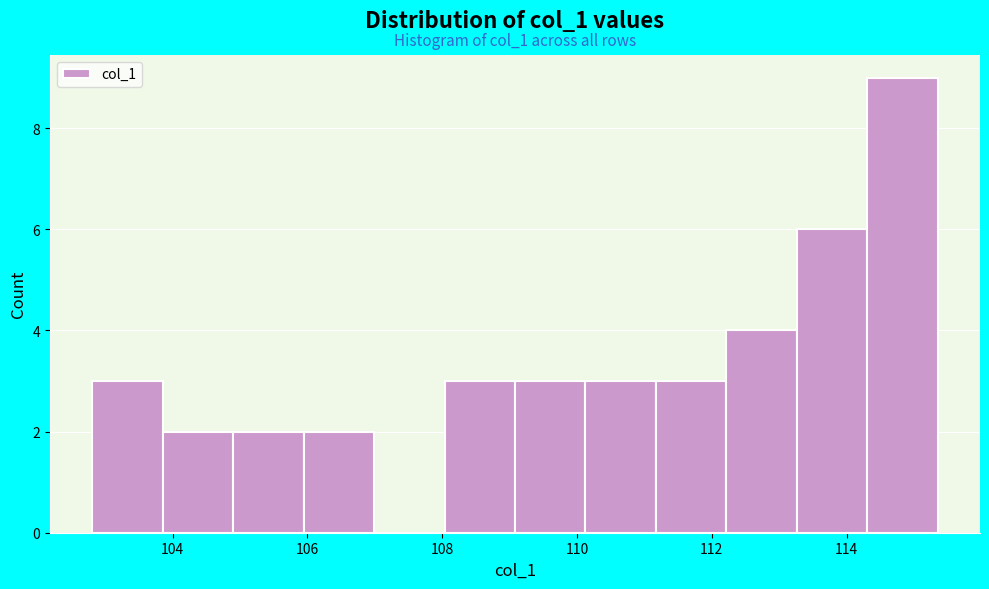

Which range on the x-axis has the tallest bar?

114.4 to 115.4